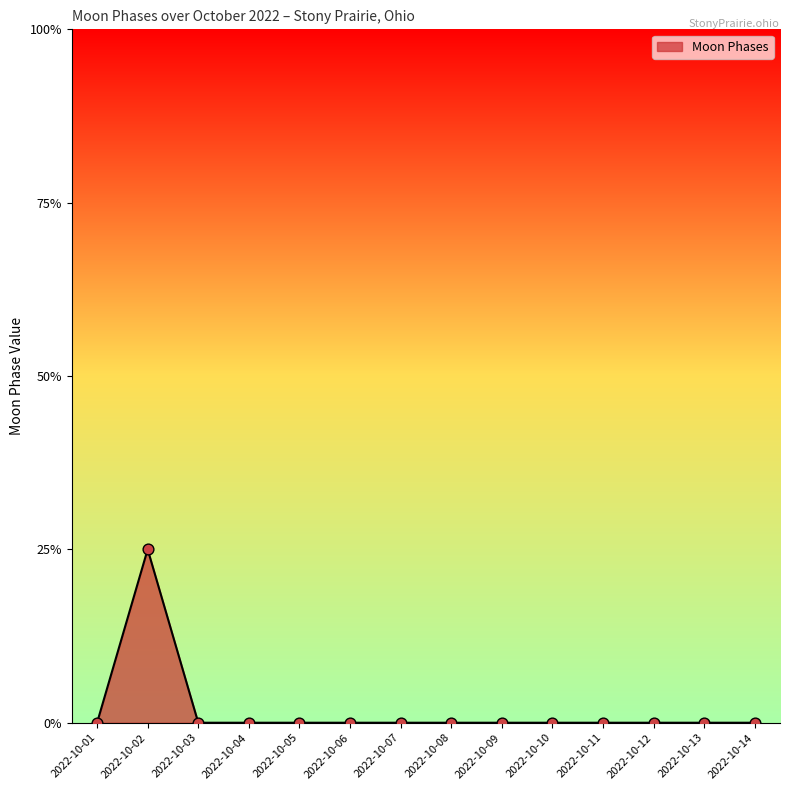

Between 2022-10-12 and 2022-10-09, which is larger?

2022-10-12